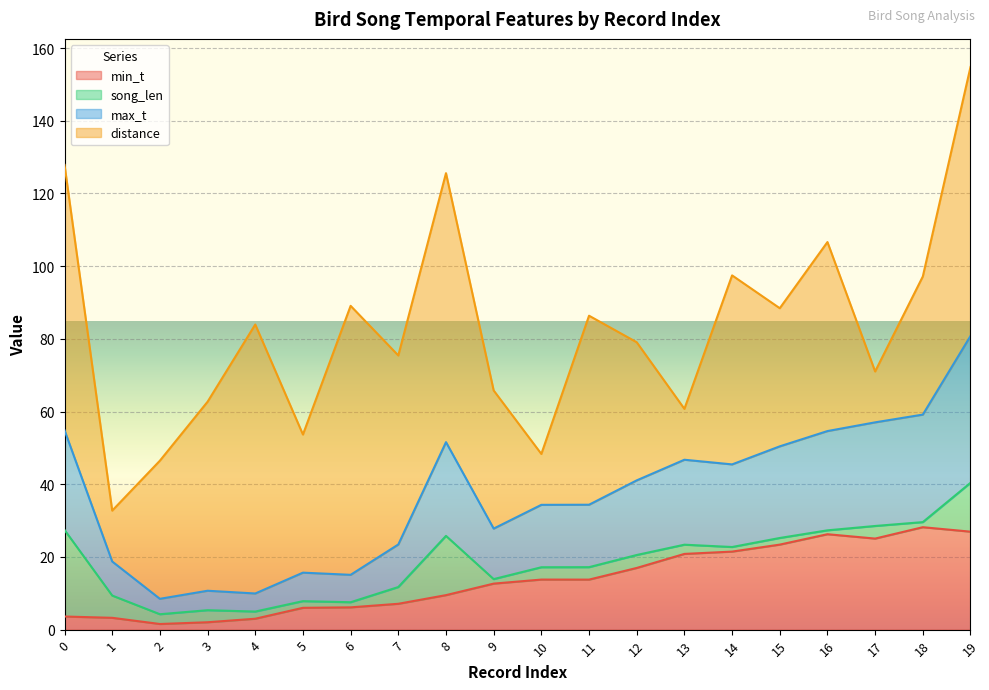

True or false: min_t has a value of 23.4 at 15.

True